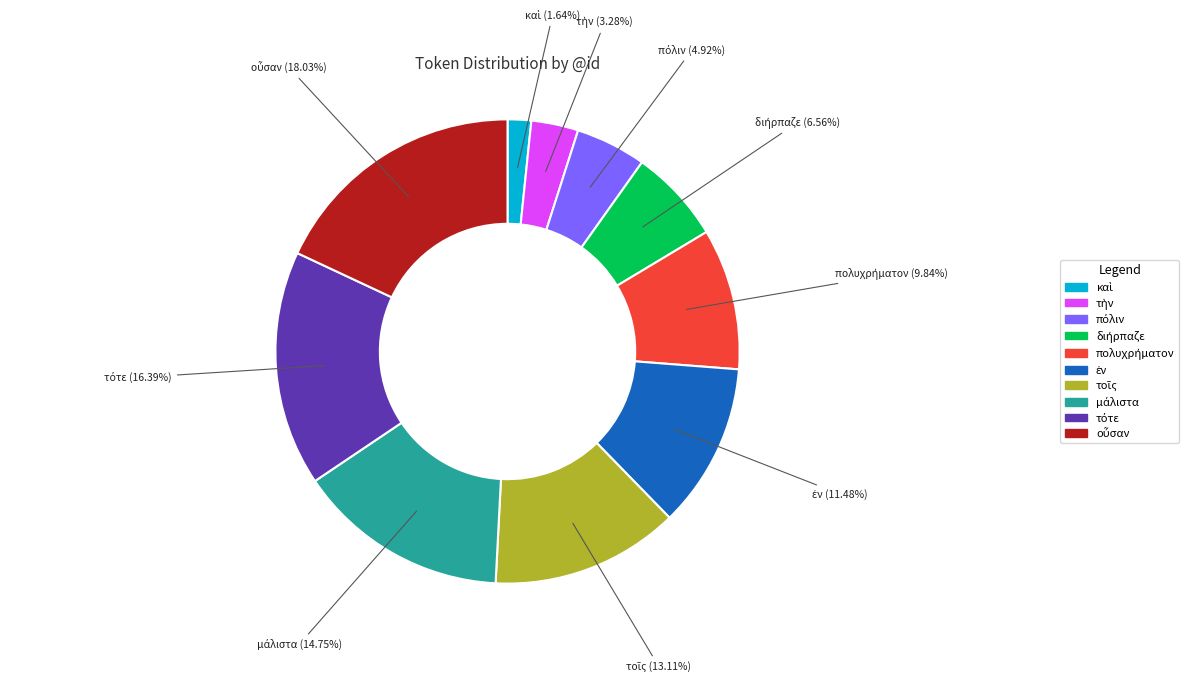

To the nearest percent, what is the average slice percentage?

10%